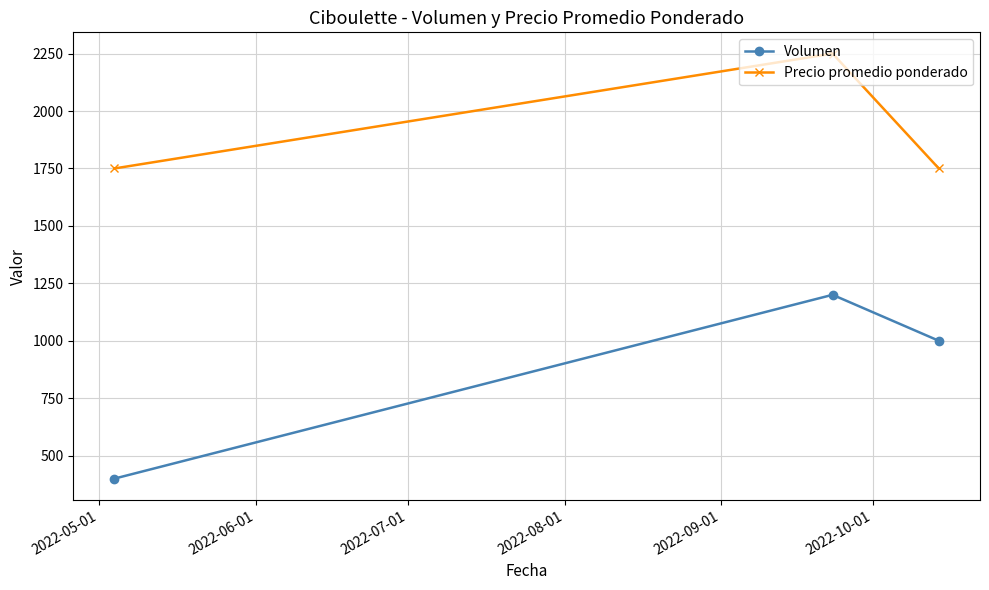

Which series has the widest spread of values?

Volumen